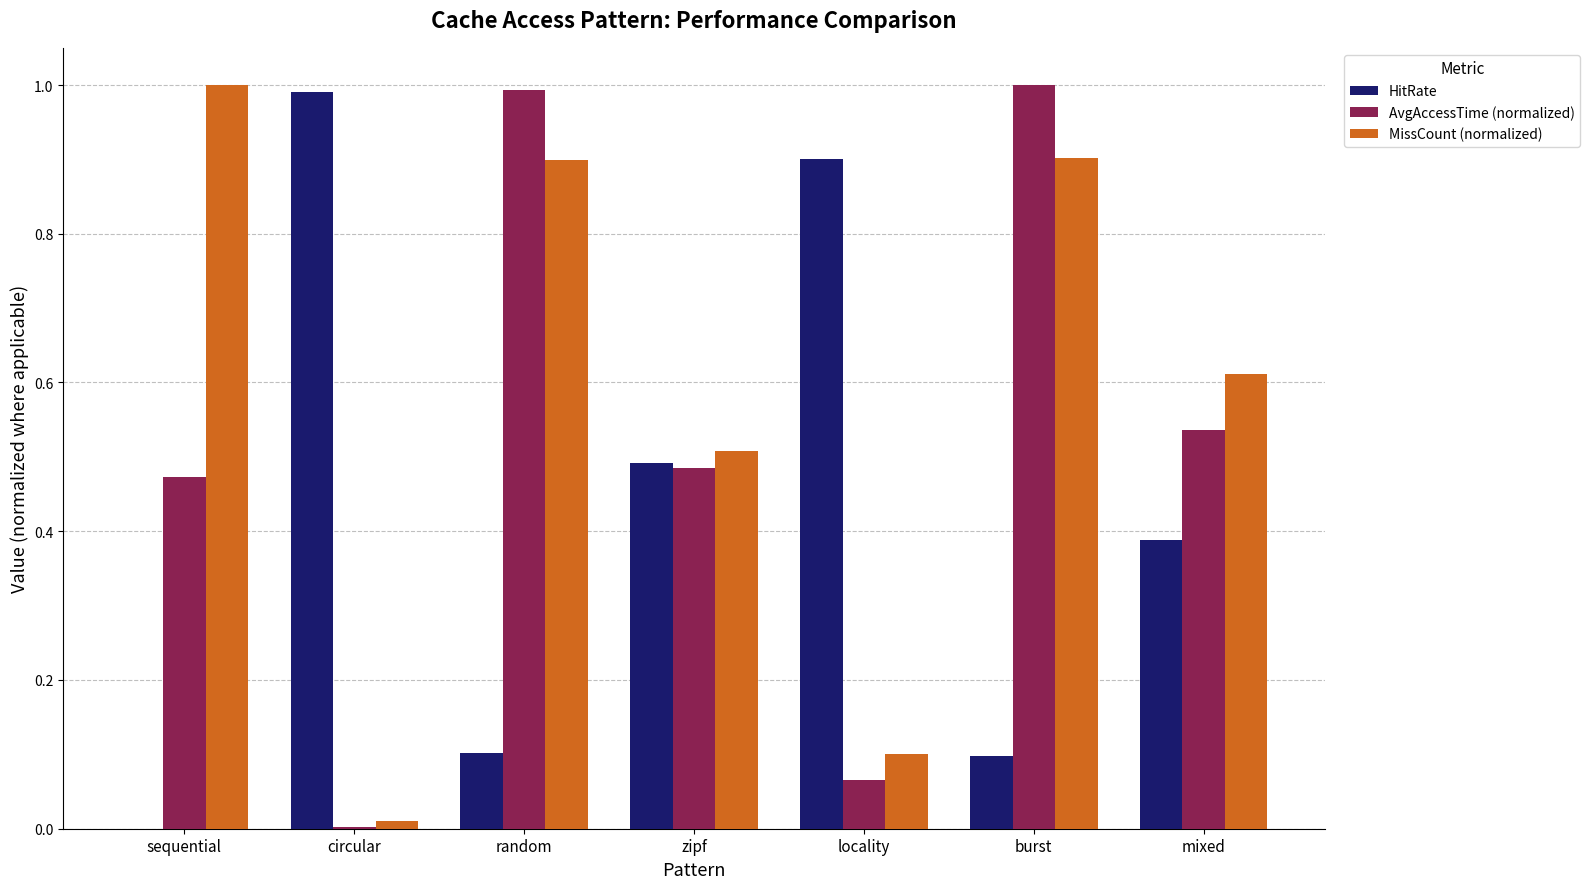

Is the value of MissCount (normalized) at mixed greater than the value of HitRate at sequential?

Yes